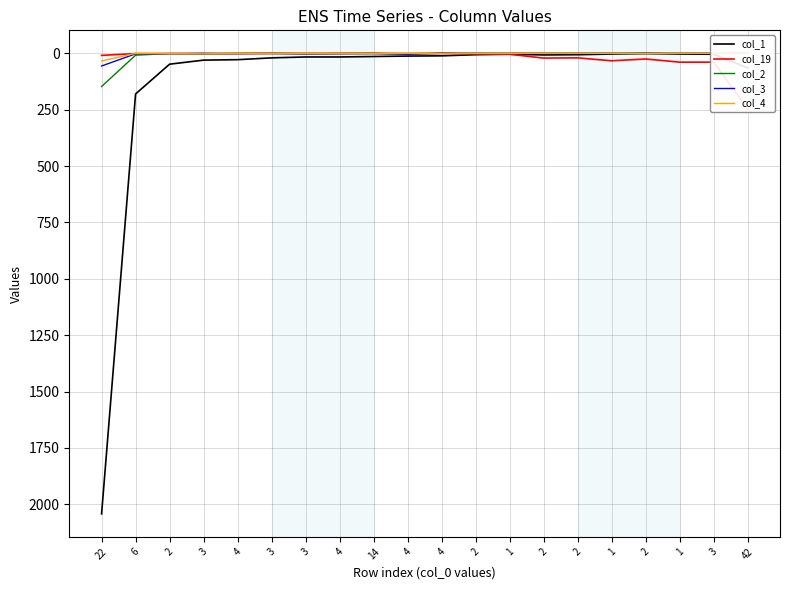

What is the total value across all series at 2?

52